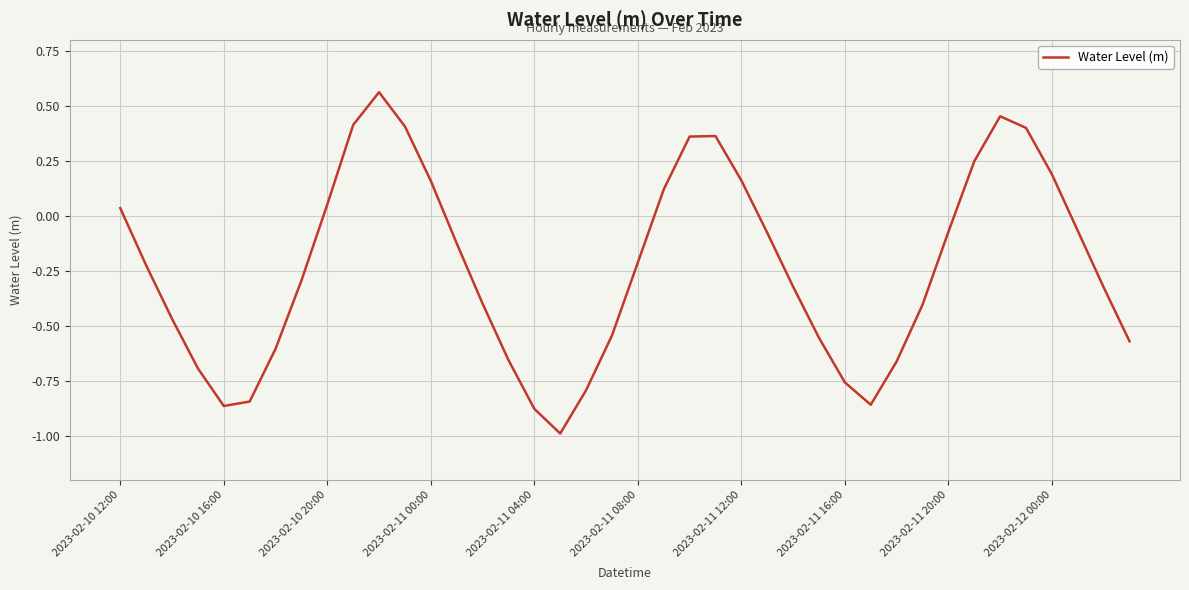

What is the difference between the maximum and minimum values?

1.6